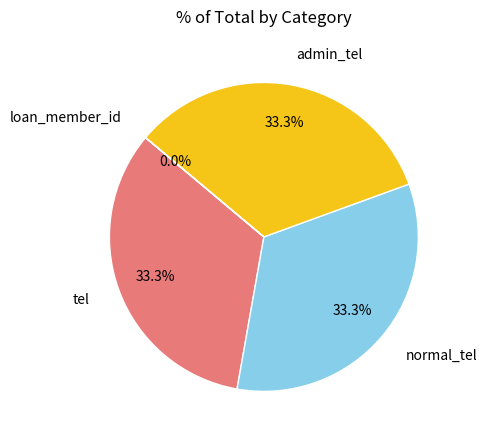

What is the total percentage of admin_tel and normal_tel?

66.7%